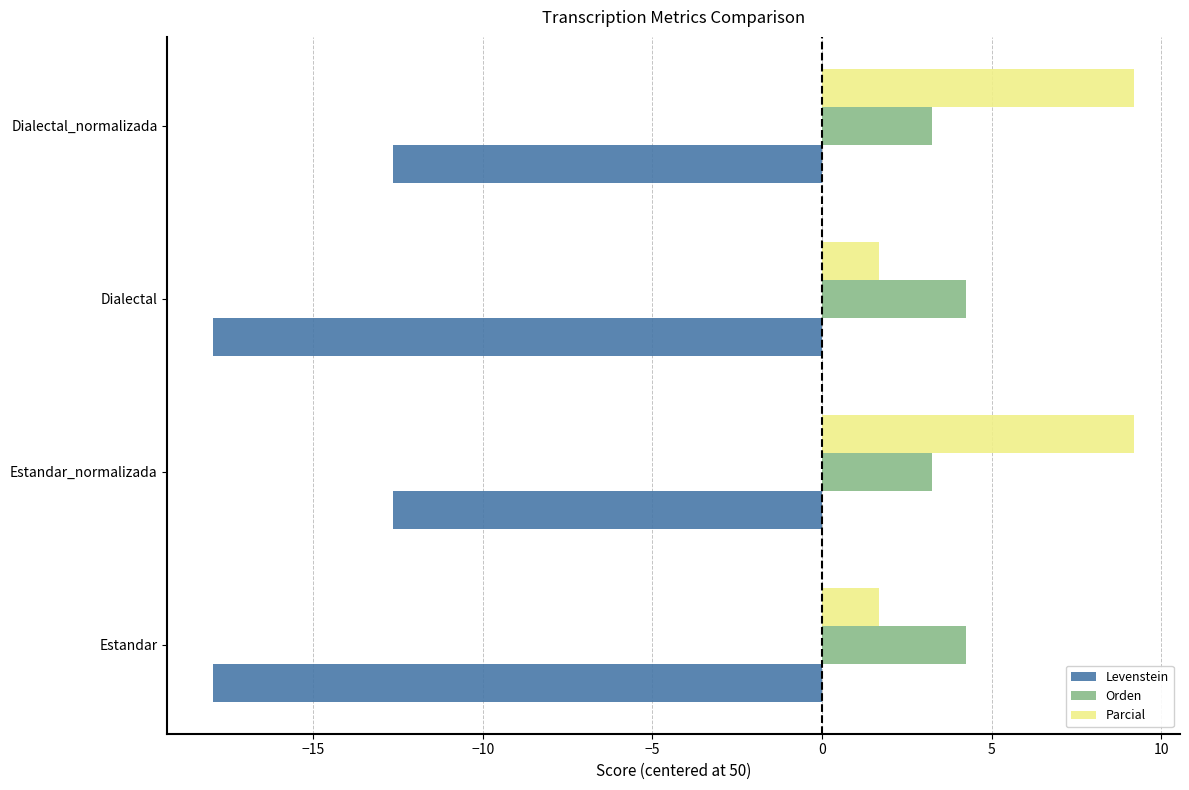

Which series has the largest total across all categories?

Parcial